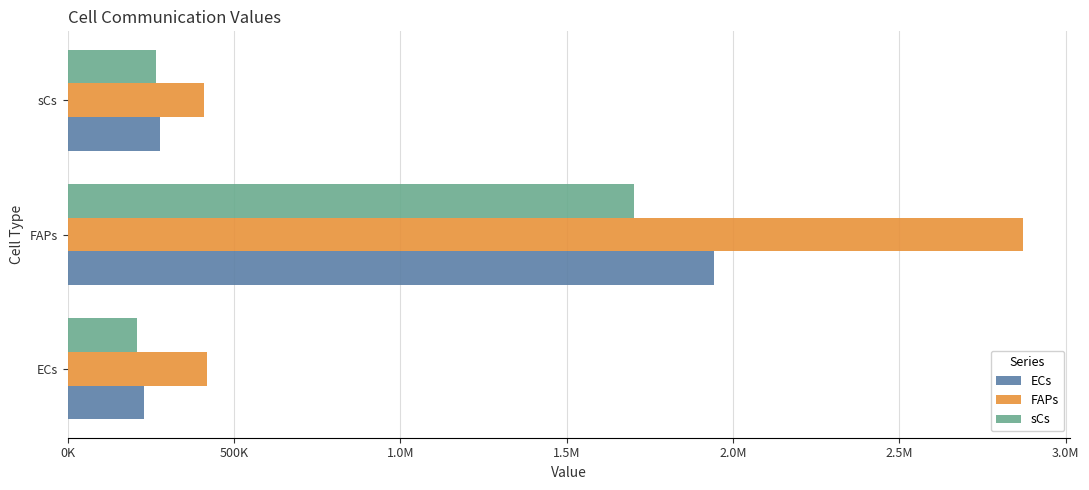

What is the label of the 3rd bar from the right?

ECs